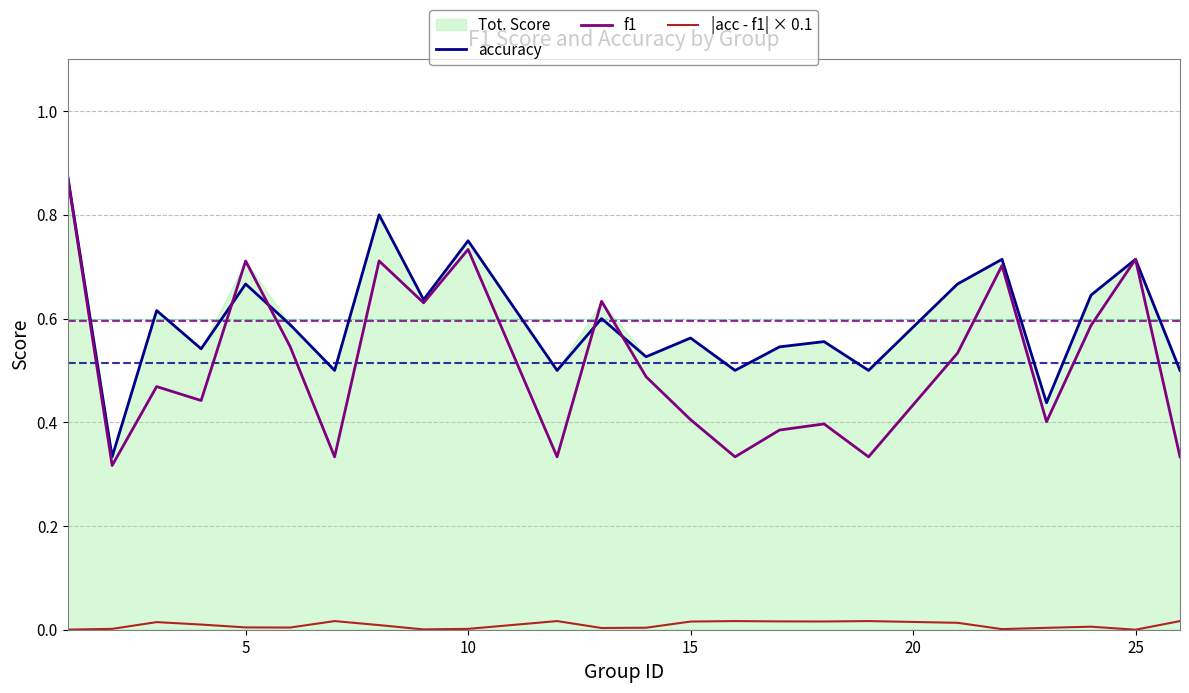

Which series has the largest range (max minus min)?

f1